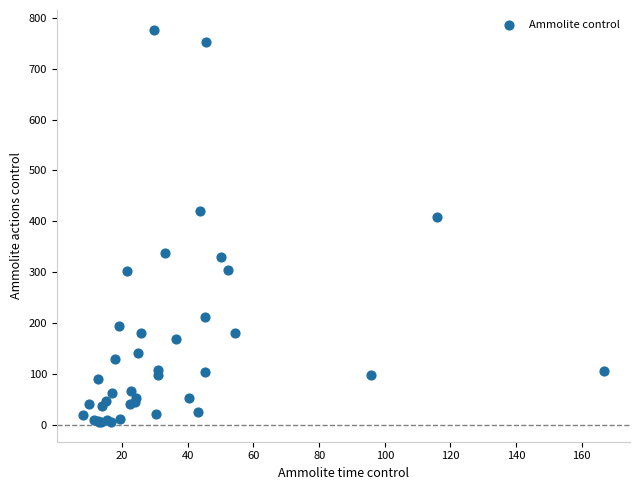

What Y value in the scatter plot is closest to 391?

409